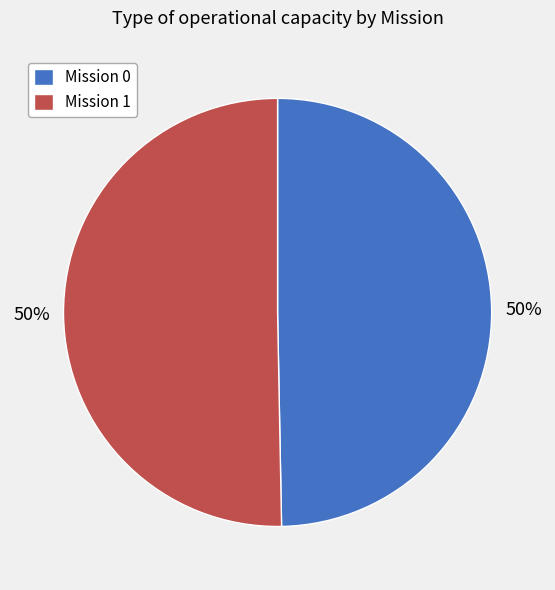

To the nearest percent, what is the average slice percentage?

50%